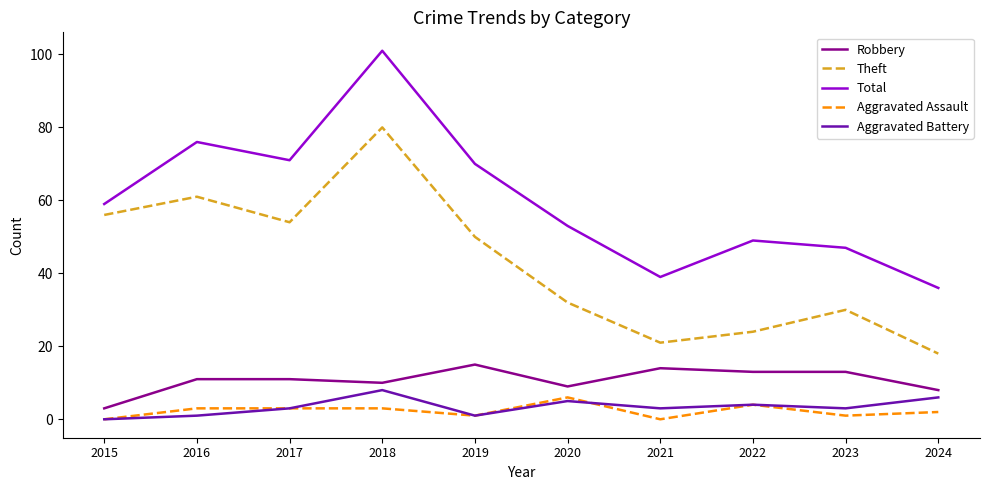

What is the difference between the maximum and second lowest values in the Aggravated Battery series?

7